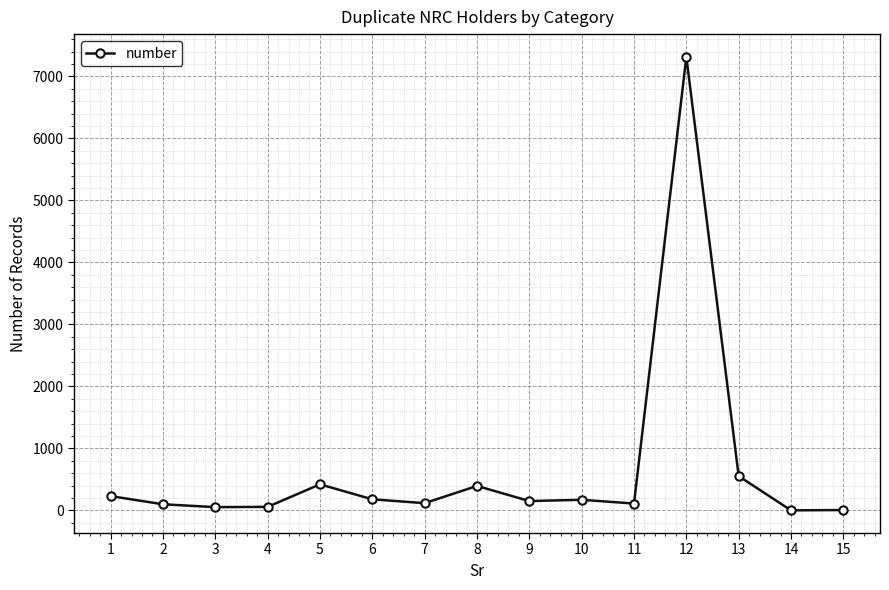

What is the difference between the maximum and minimum values?

7318